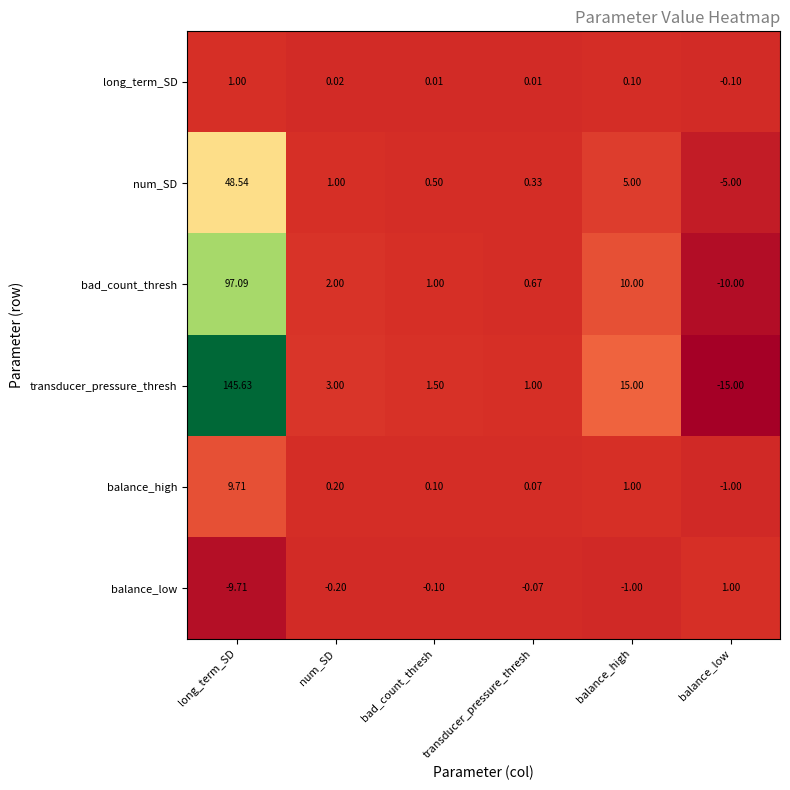

How many values in the balance_high series are below 0?

1